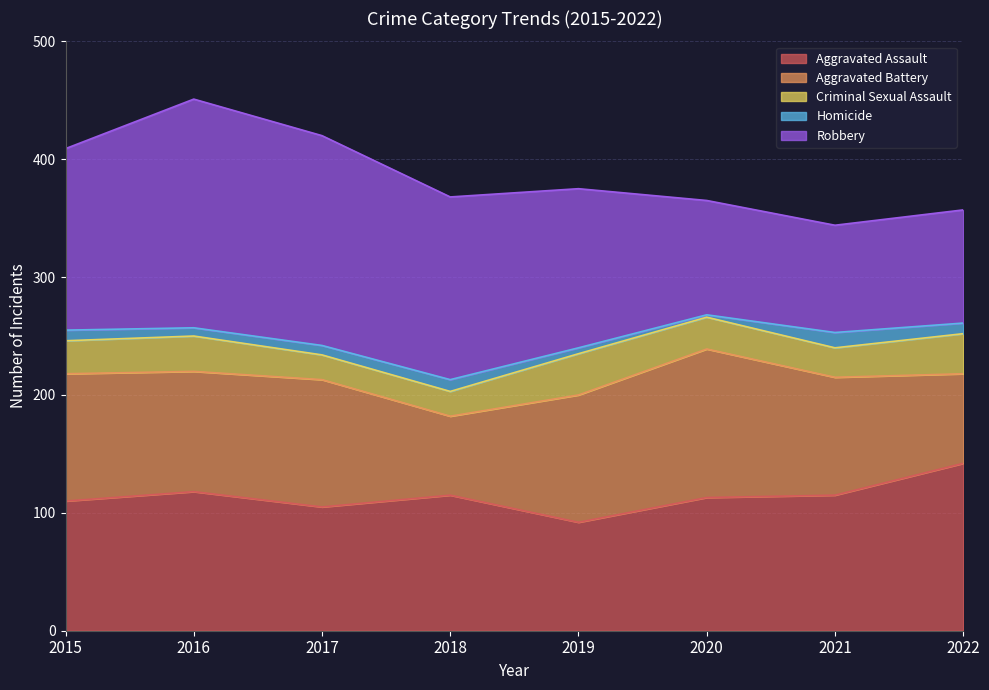

Reading left to right, list all the values displayed in this chart.

Aggravated Assault: 2015=110	2016=118	2017=105	2018=115	2019=92	2020=113	2021=115	2022=142
Aggravated Battery: 2015=108	2016=102	2017=108	2018=67	2019=108	2020=126	2021=100	2022=76
Criminal Sexual Assault: 2015=28	2016=30	2017=21	2018=21	2019=35	2020=27	2021=25	2022=34
Homicide: 2015=9	2016=7	2017=8	2018=10	2019=5	2020=2	2021=13	2022=9
Robbery: 2015=154	2016=194	2017=178	2018=155	2019=135	2020=97	2021=91	2022=96